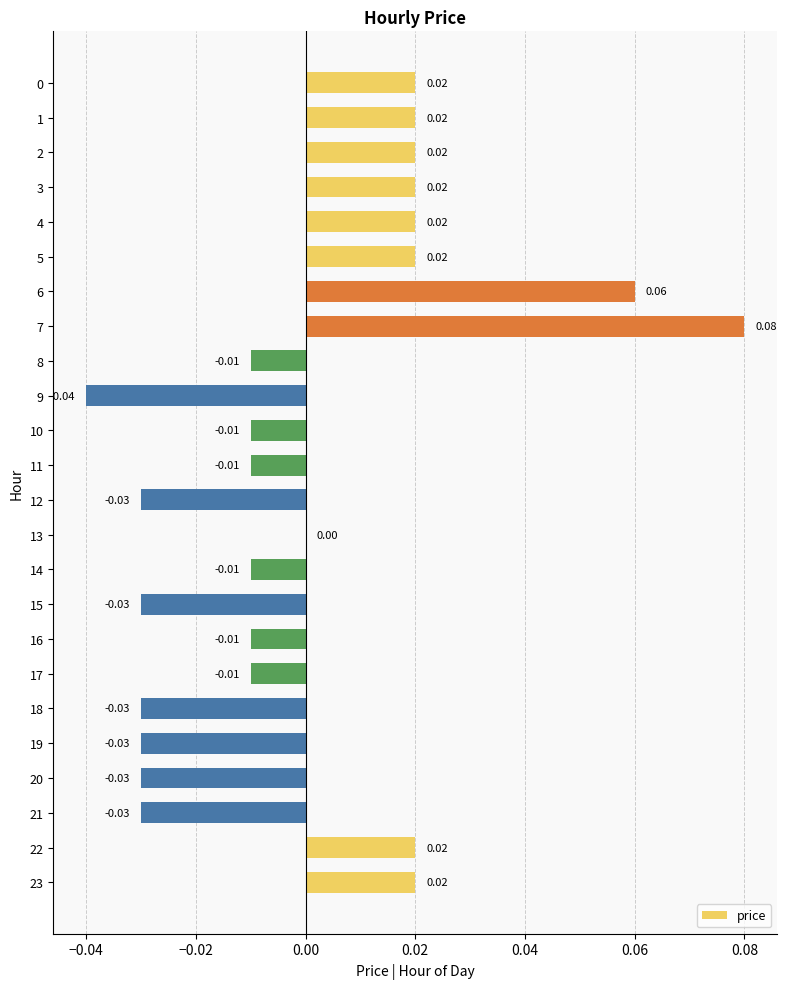

How many data points does each series have?

24